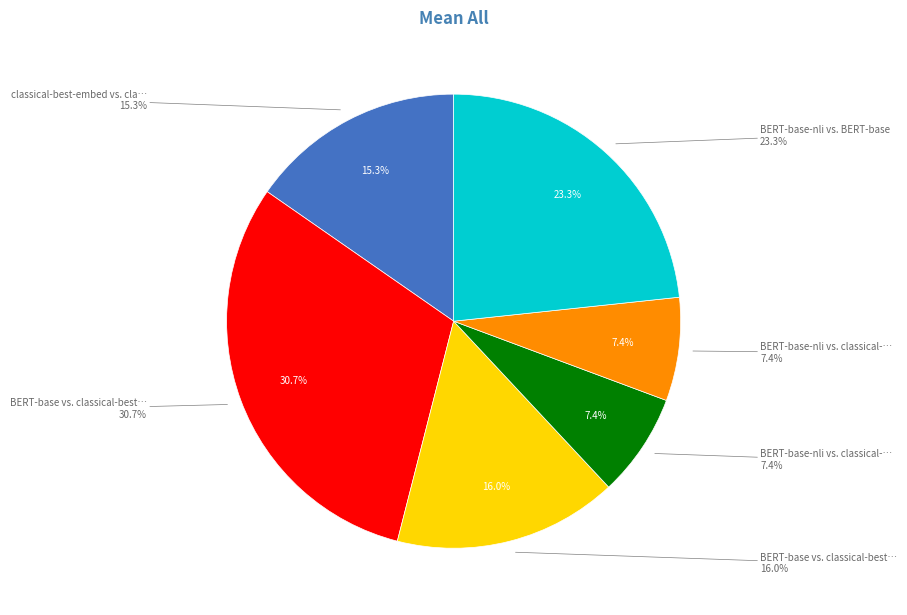

Is it true that BERT-base vs. classical-best-tfidf is 31% of the pie?

True